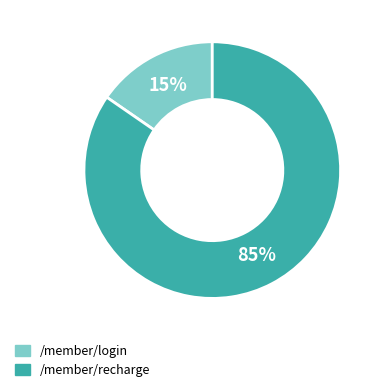

Is it true that /member/login is 27% of the pie?

False